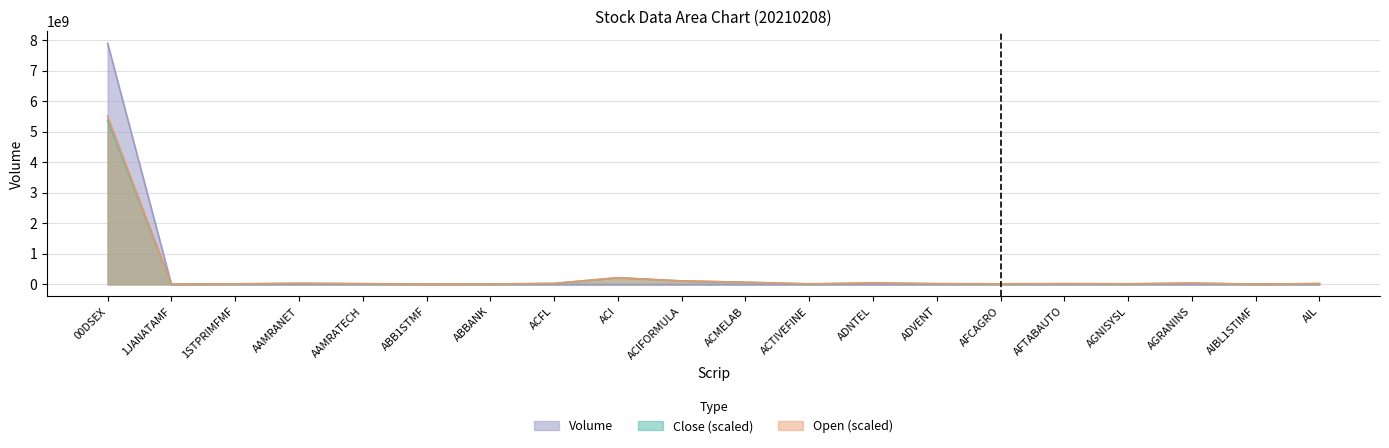

Reading left to right, extract all data points from this chart.

Volume: 00DSEX=7898043000.0	1JANATAMF=410053.0	1STPRIMFMF=374056.0	AAMRANET=123037.0	AAMRATECH=5900.0	ABB1STMF=1272454.0	ABBANK=813665.0	ACFL=367842.0	ACI=71780.0	ACIFORMULA=25479.0	ACMELAB=160292.0	ACTIVEFINE=1569291.0	ADNTEL=261736.0	ADVENT=550.0	AFCAGRO=500.0	AFTABAUTO=78054.0	AGNISYSL=351274.0	AGRANINS=1134652.0	AIBL1STIMF=248530.0	AIL=10150.0
Close: 00DSEX=5376458780.0	1JANATAMF=5600000.0	1STPRIMFMF=16600000.0	AAMRANET=33272727.3	AAMRATECH=22454545.5	ABB1STMF=5900000.0	ABBANK=10190476.2	ACFL=31000000.0	ACI=214956521.7	ACIFORMULA=111714285.7	ACMELAB=69200000.0	ACTIVEFINE=15500000.0	ADNTEL=45700000.0	ADVENT=22352941.2	AFCAGRO=17000000.0	AFTABAUTO=23333333.3	AGNISYSL=17100000.0	AGRANINS=40100000.0	AIBL1STIMF=8200000.0	AIL=26200000.0
Open: 00DSEX=5504782640.0	1JANATAMF=5700000.0	1STPRIMFMF=17000000.0	AAMRANET=35181818.2	AAMRATECH=22545454.5	ABB1STMF=6100000.0	ABBANK=10952381.0	ACFL=31100000.0	ACI=219043478.3	ACIFORMULA=113904761.9	ACMELAB=70100000.0	ACTIVEFINE=16800000.0	ADNTEL=46600000.0	ADVENT=22352941.2	AFCAGRO=17000000.0	AFTABAUTO=23333333.3	AGNISYSL=17900000.0	AGRANINS=43400000.0	AIBL1STIMF=8400000.0	AIL=26200000.0